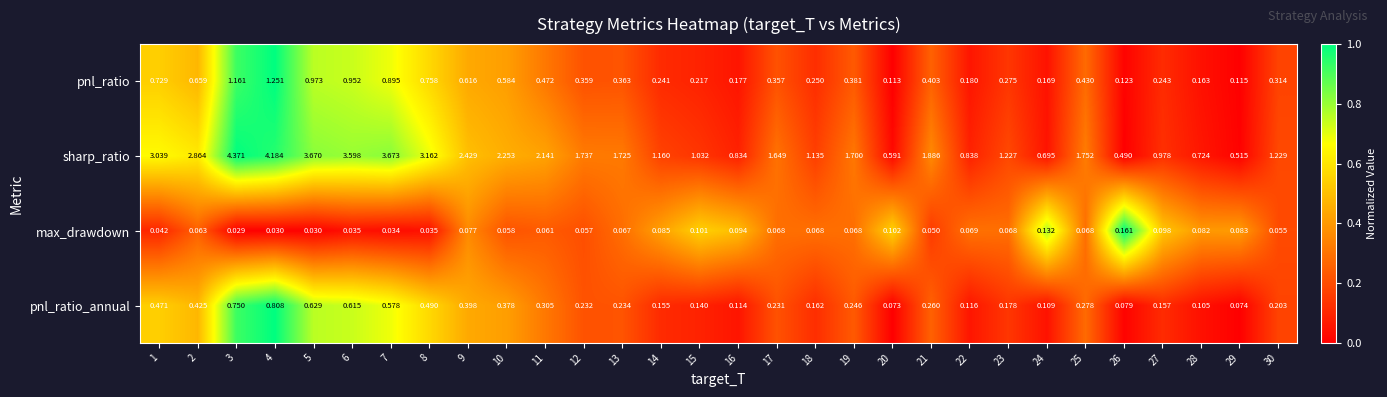

How many distinct data groups are displayed?

4